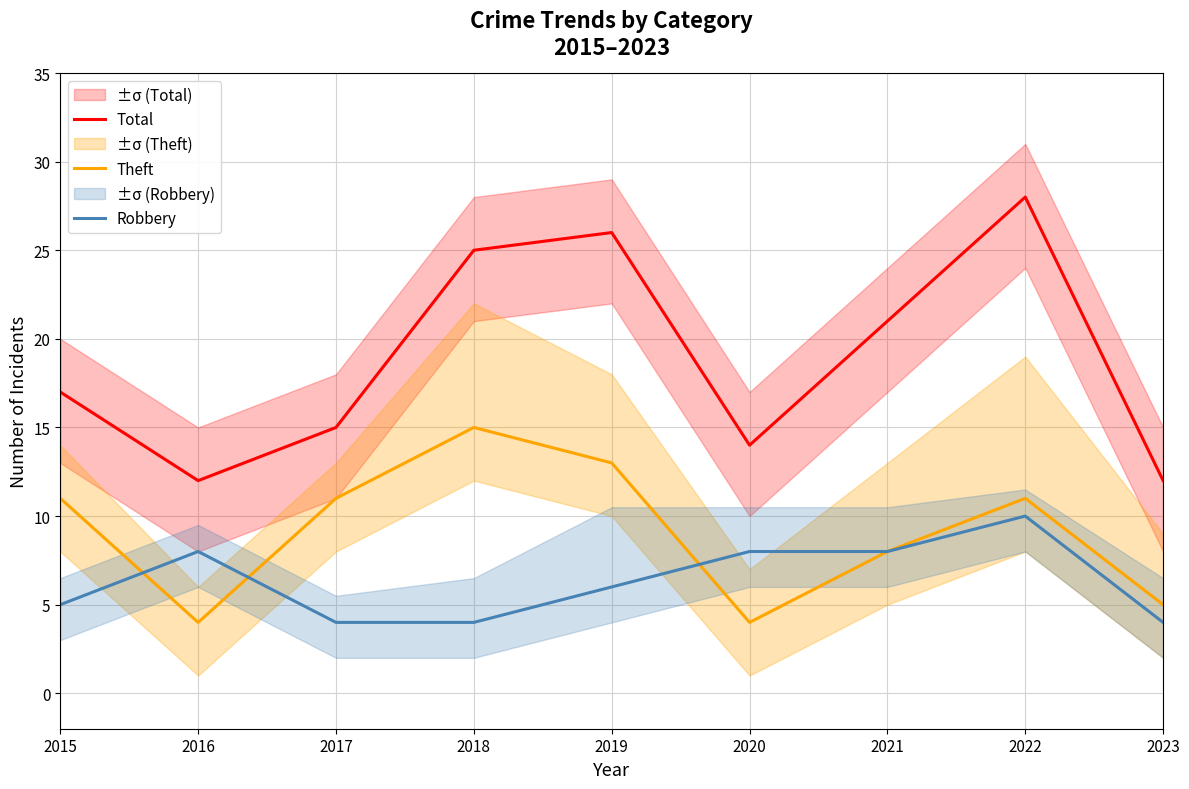

Which has a higher value, 2017 or 2021?

2021